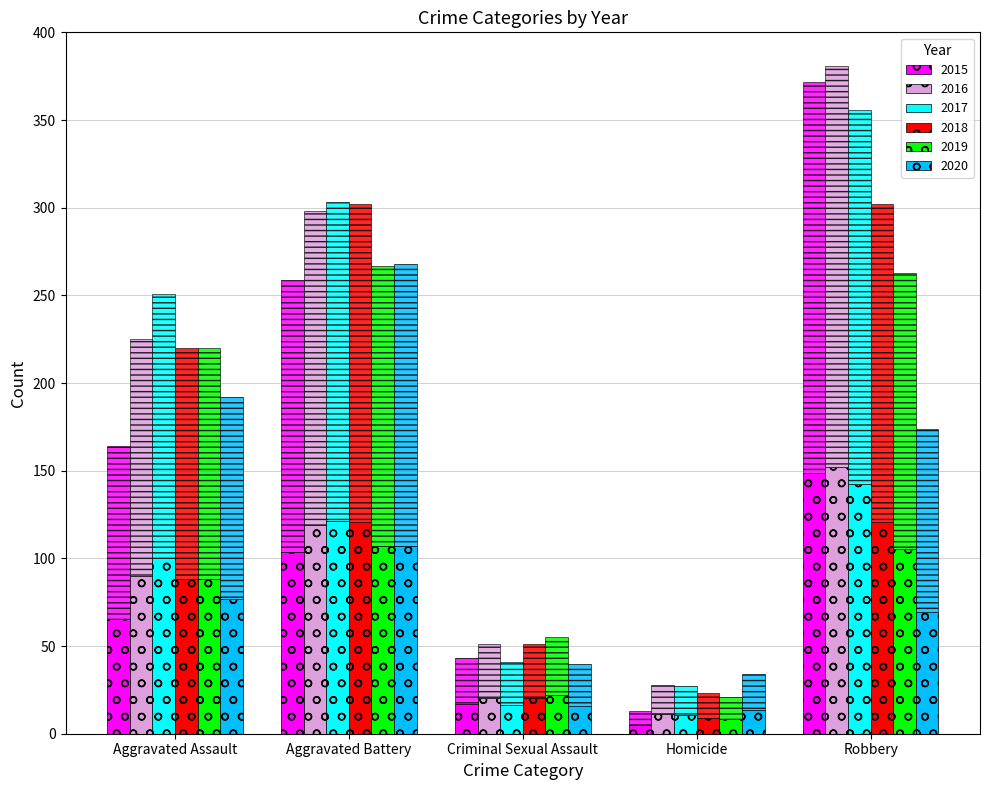

What is the average value of the 2015 series?

68.1